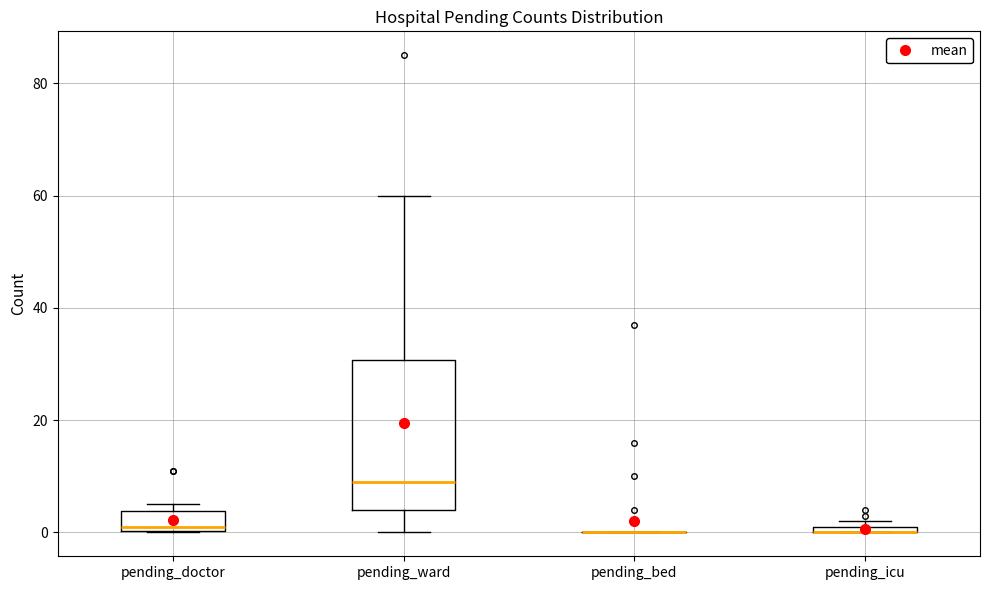

Where does the median line of the box for pending_ward sit on the y-axis? The values are not printed on the chart, so give them approximately, as read against the axis.

10